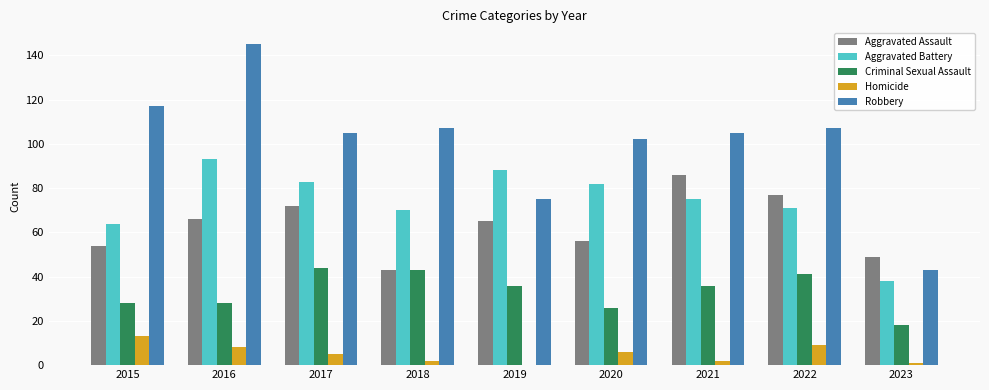

Reading right to left, list all the values displayed in this chart.

Aggravated Assault: 2023=49	2022=77	2021=86	2020=56	2019=65	2018=43	2017=72	2016=66	2015=54
Aggravated Battery: 2023=38	2022=71	2021=75	2020=82	2019=88	2018=70	2017=83	2016=93	2015=64
Criminal Sexual Assault: 2023=18	2022=41	2021=36	2020=26	2019=36	2018=43	2017=44	2016=28	2015=28
Homicide: 2023=1	2022=9	2021=2	2020=6	2019=0	2018=2	2017=5	2016=8	2015=13
Robbery: 2023=43	2022=107	2021=105	2020=102	2019=75	2018=107	2017=105	2016=145	2015=117